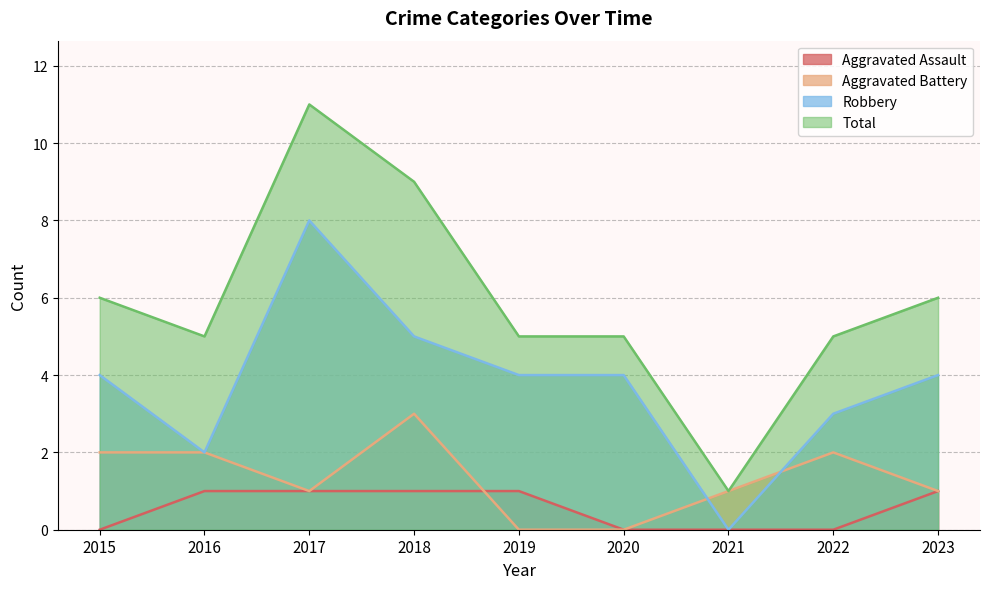

What is the average value of the Robbery series?

4